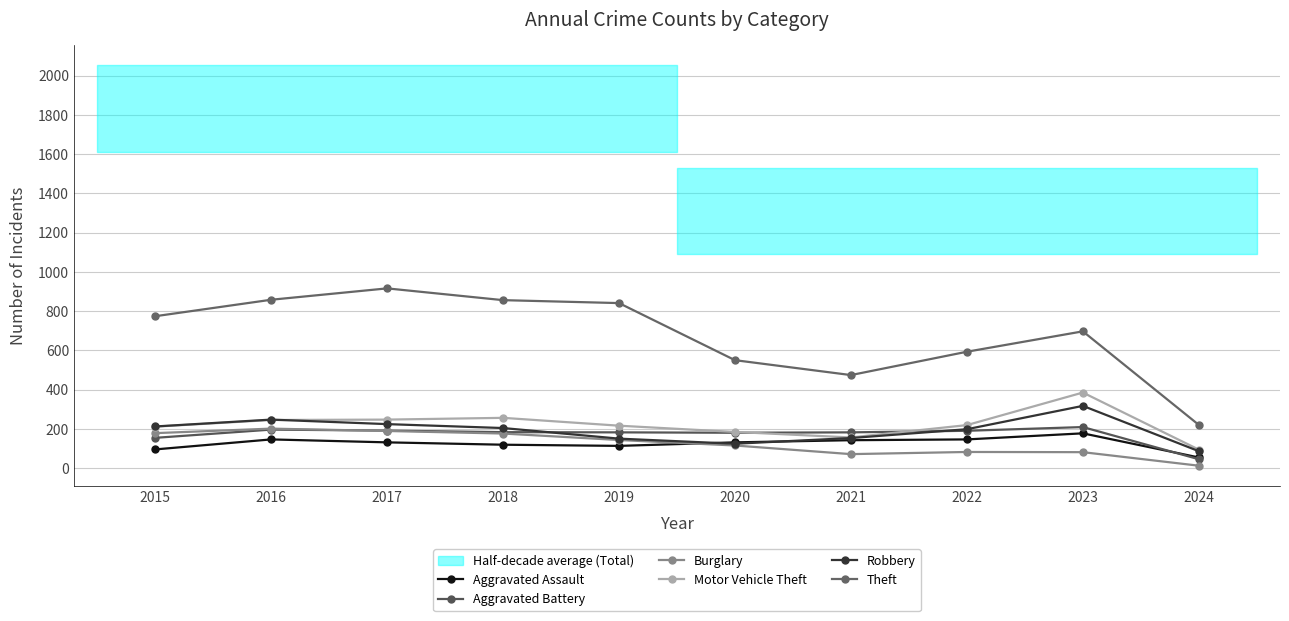

True or false: Aggravated Assault and Motor Vehicle Theft intersect in this chart.

False